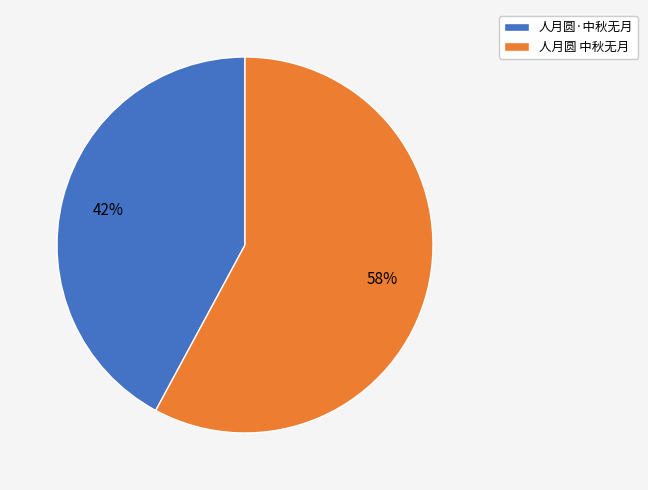

Rank the categories by value from lowest to highest.

人月圆·中秋无月, 人月圆 中秋无月